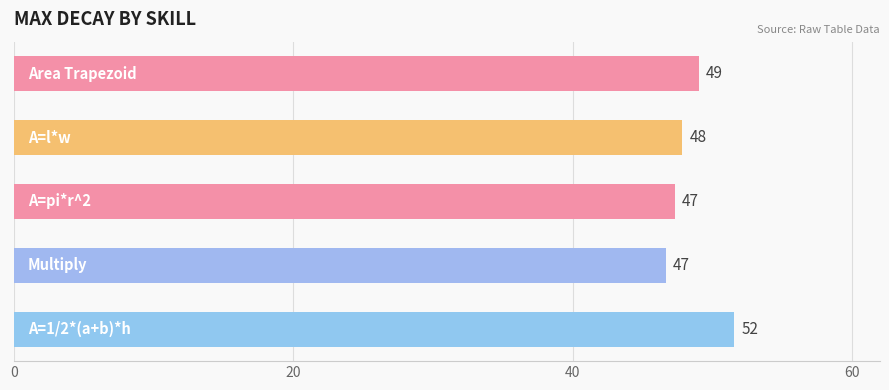

Does the chart contain any negative values?

No